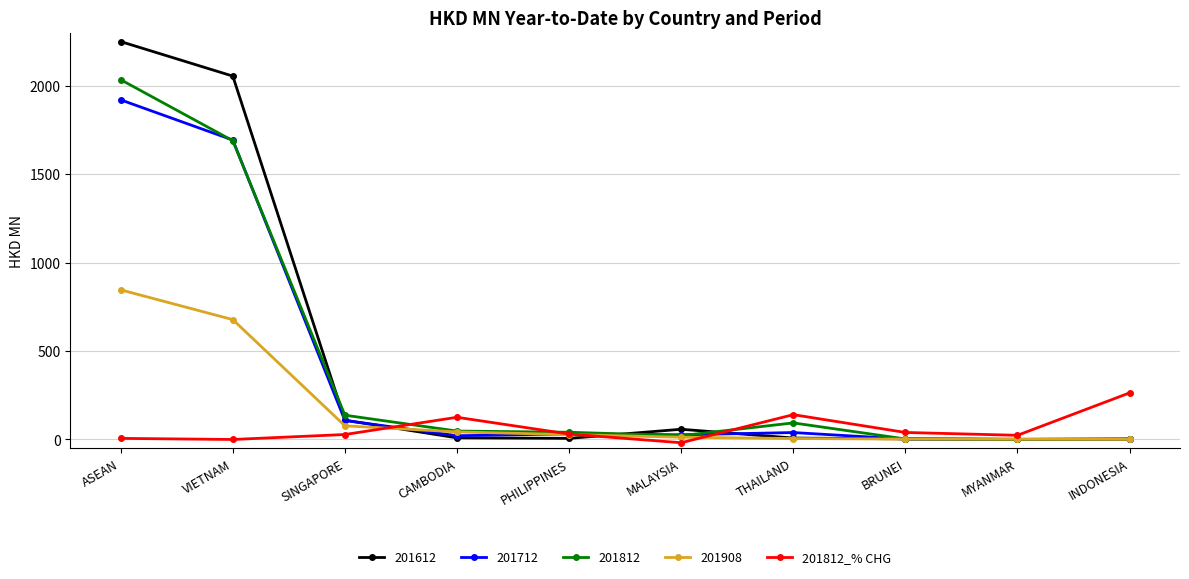

The 201812_% CHG series shows 387.4 at INDONESIA. True or false?

False